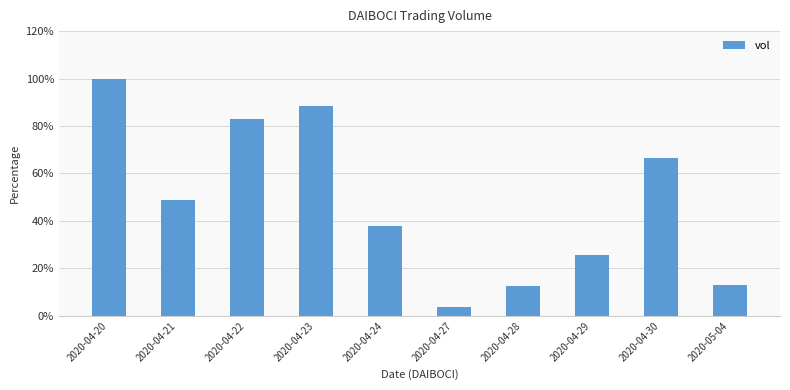

Does the chart contain any negative values?

No